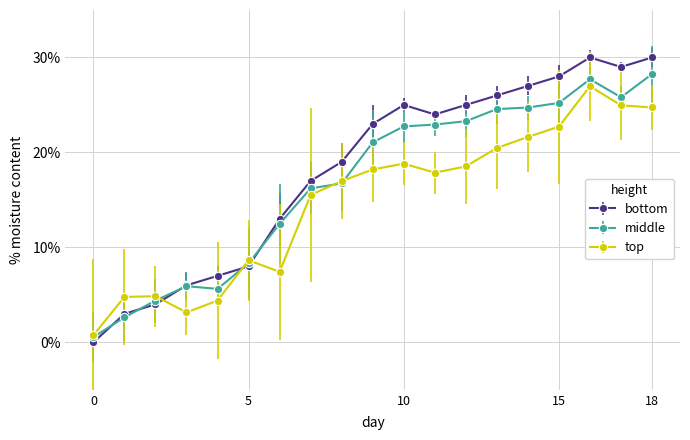

Does the chart display data point markers on the line(s)?

Yes